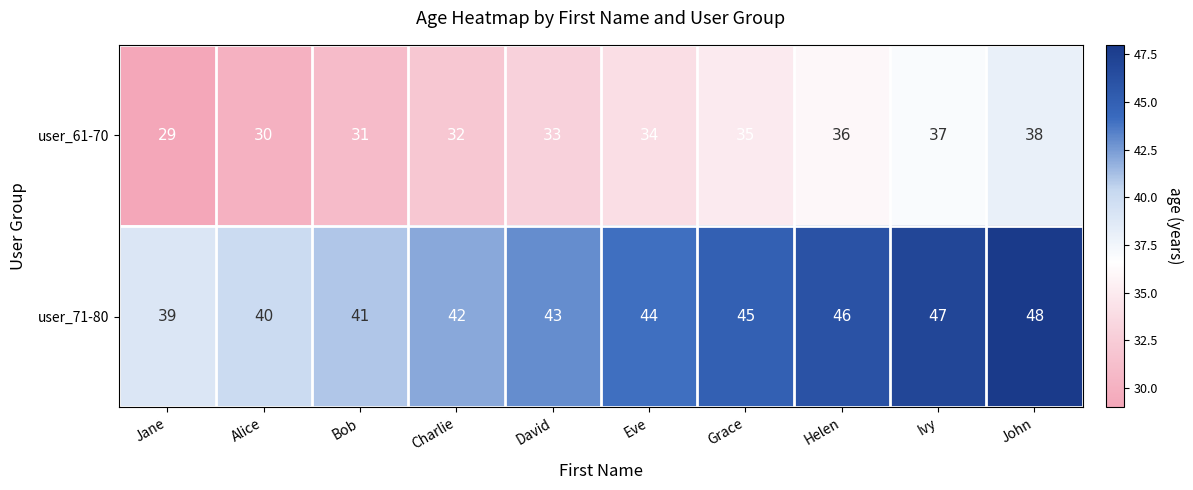

Which label corresponds to the smallest value in the chart?

Jane